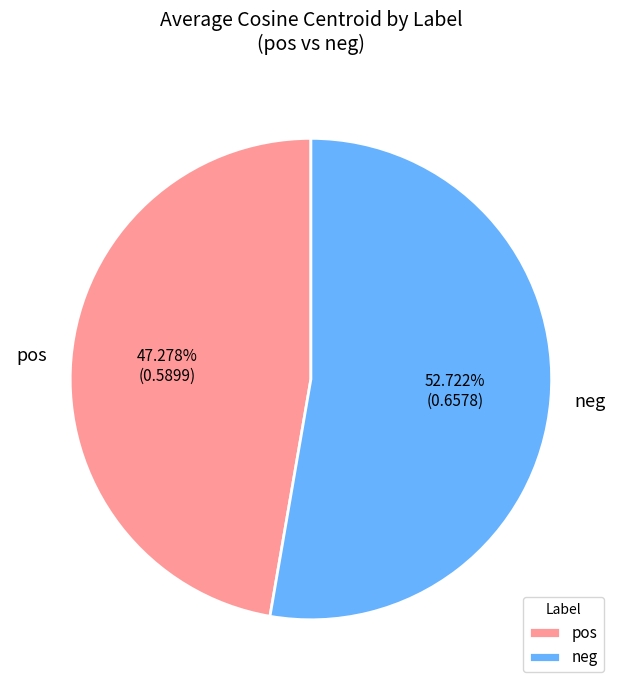

How many slices are in this pie chart?

2